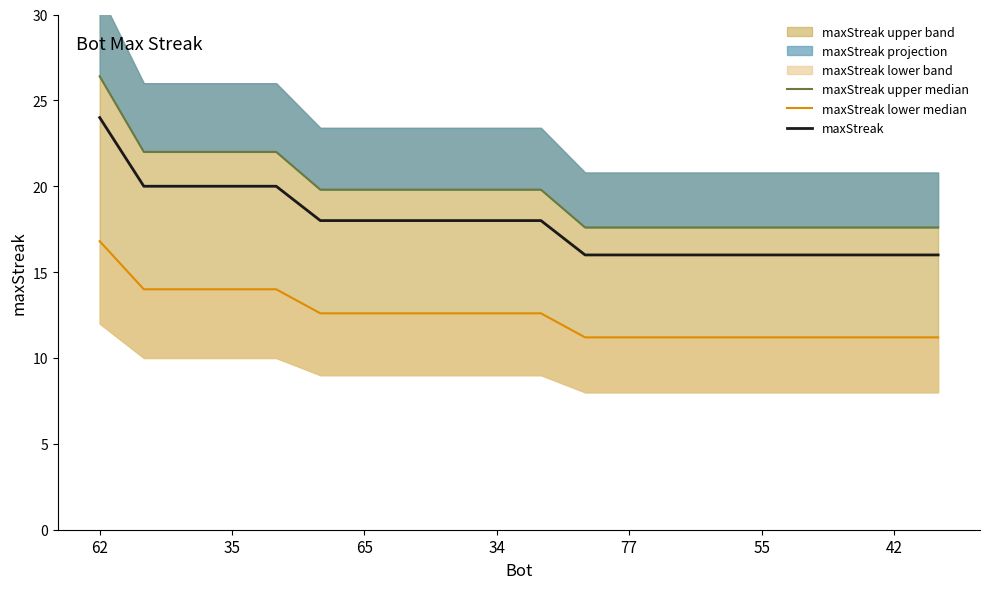

True or false: maxStreak upper median and maxStreak lower median cross at least once.

False